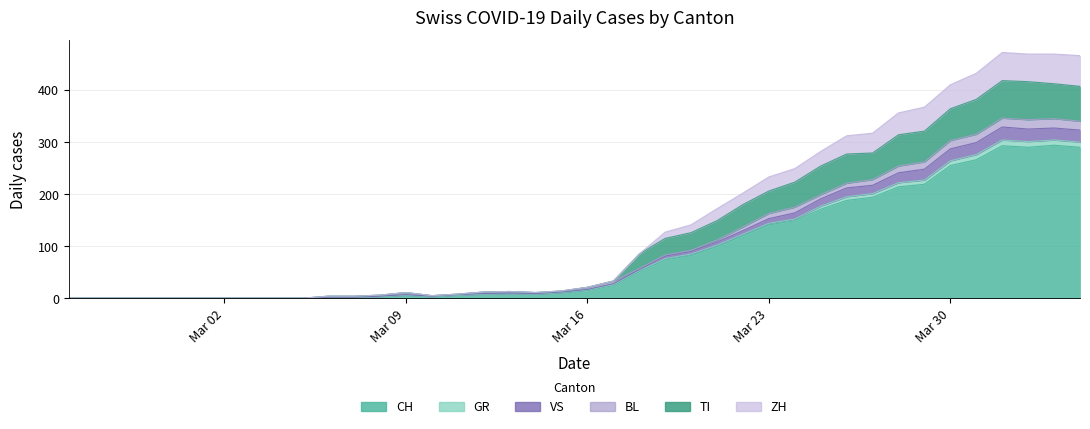

What is the maximum value for CH?

294